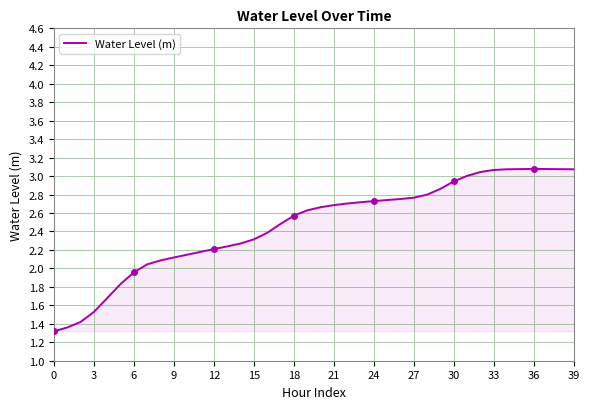

True or false: Water Level (m) has a value of 3.1 at 33.

True